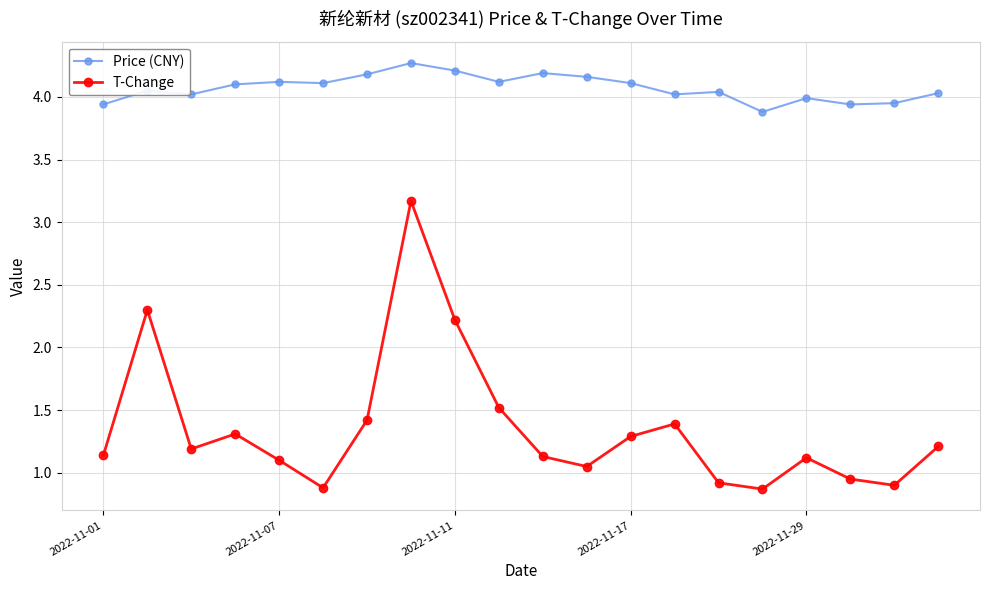

Which series has the widest spread of values?

T-Change